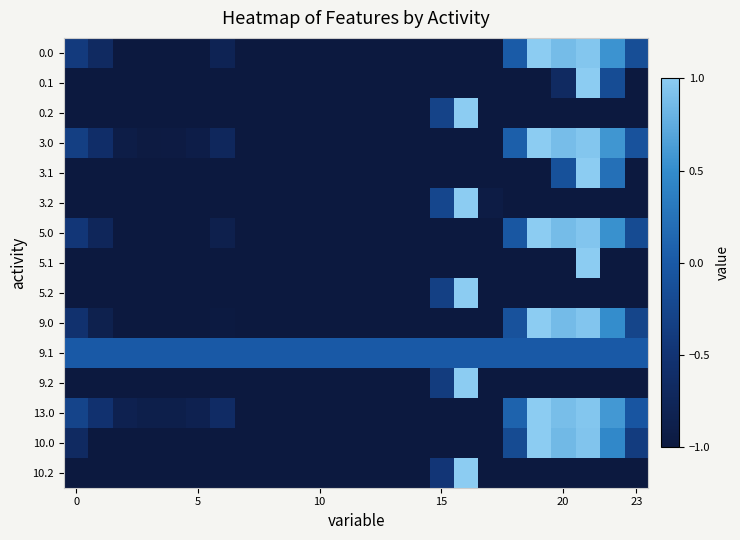

Rank the series by their maximum value, from highest to lowest.

0.0, 0.1, 0.2, 3.0, 3.1, 3.2, 5.0, 5.1, 5.2, 9.0, 9.2, 13.0, 10.0, 10.2, 9.1